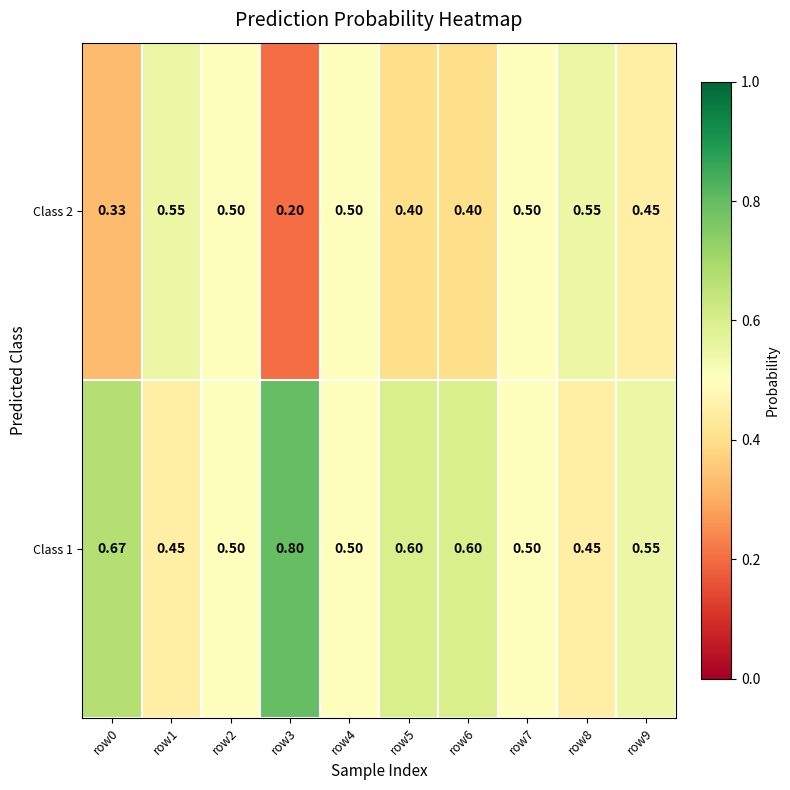

Is the value of Class 2 at row9 greater than the value of Class 1 at row4?

No